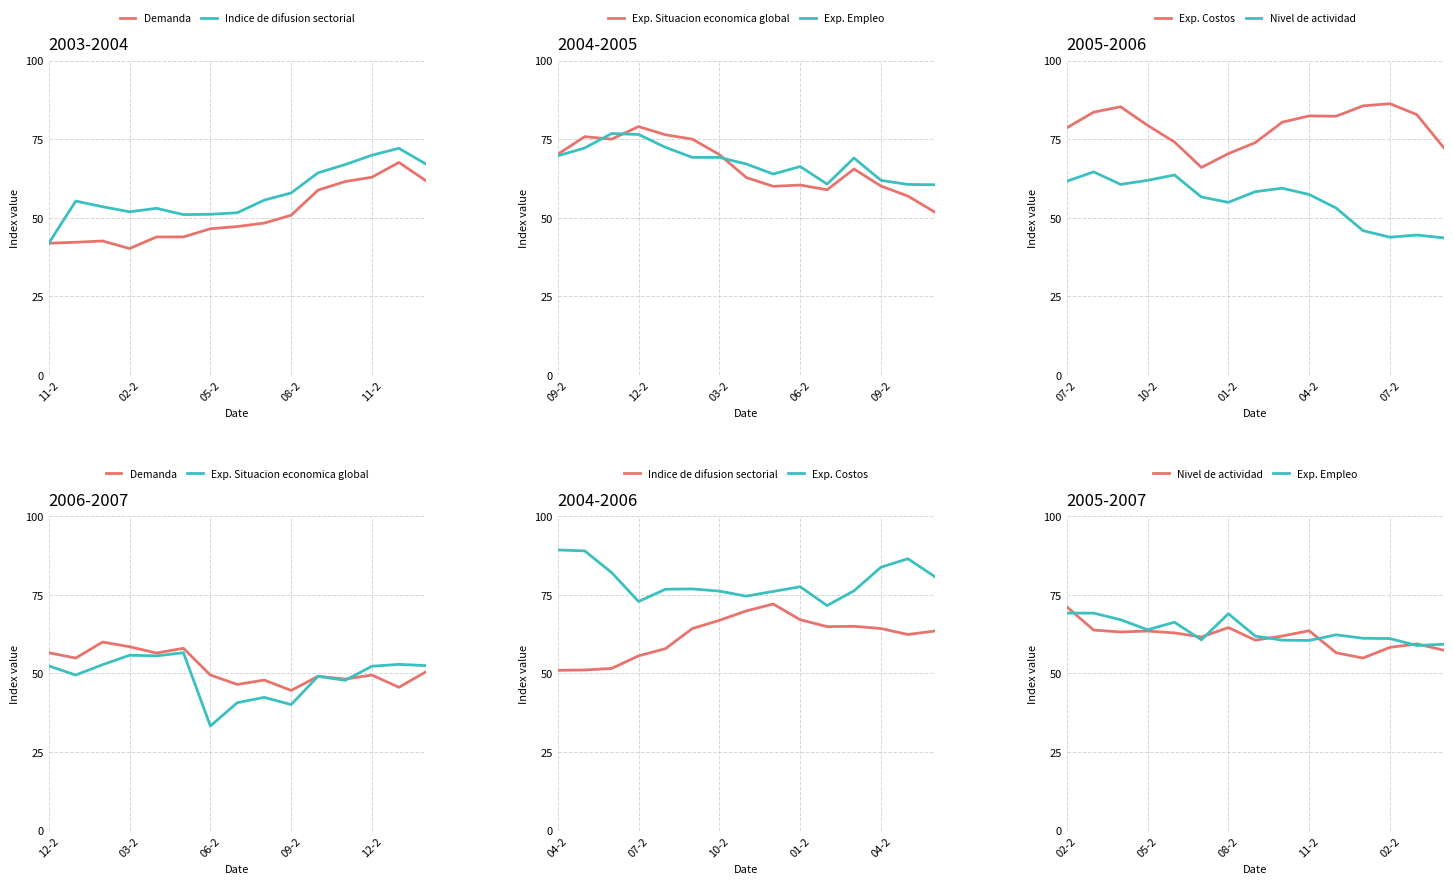

How many intersections are there between Exp. Situacion economica global and Demanda?

1